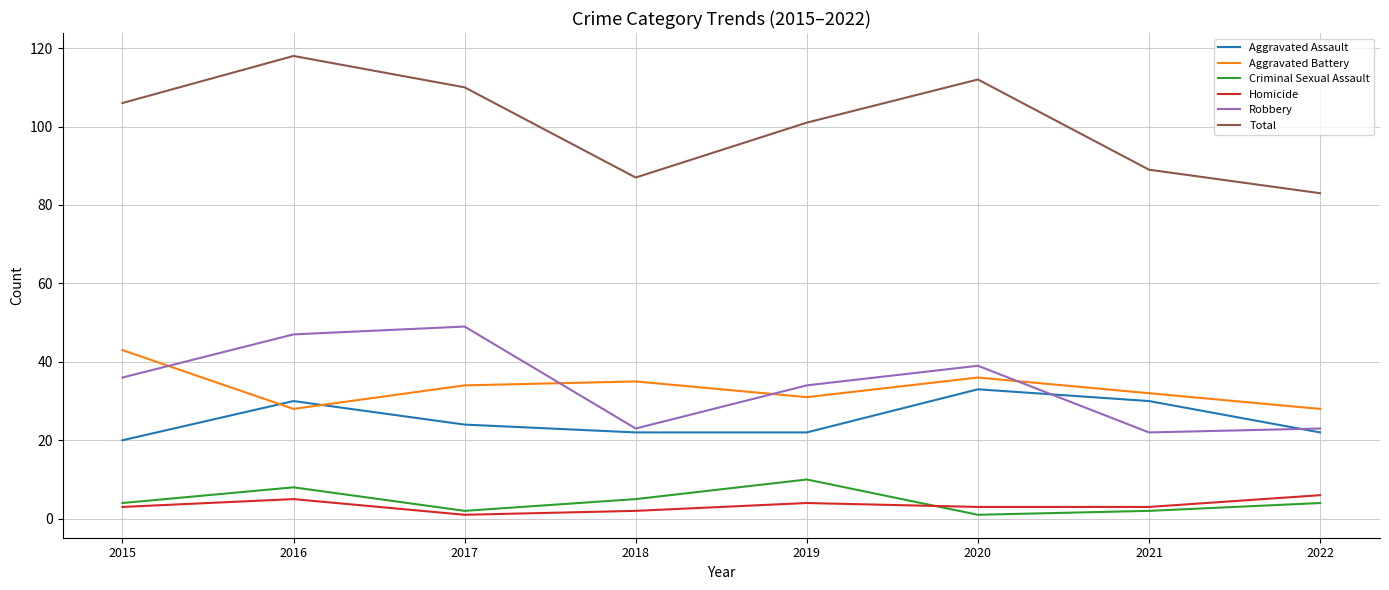

What is the difference between the highest and lowest values at 2019?

97